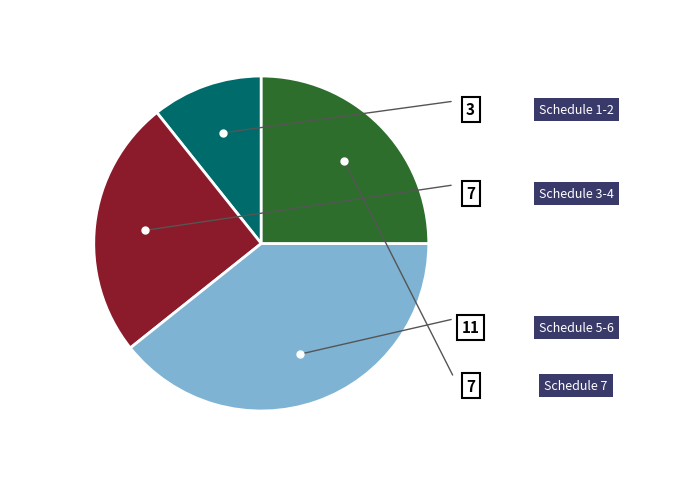

Is there a majority slice in this chart?

No